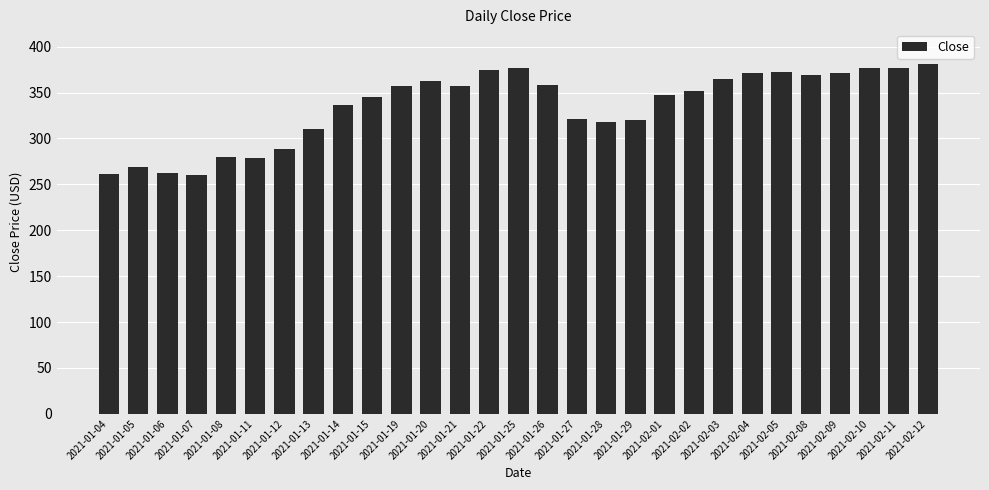

How many distinct data groups are displayed?

1